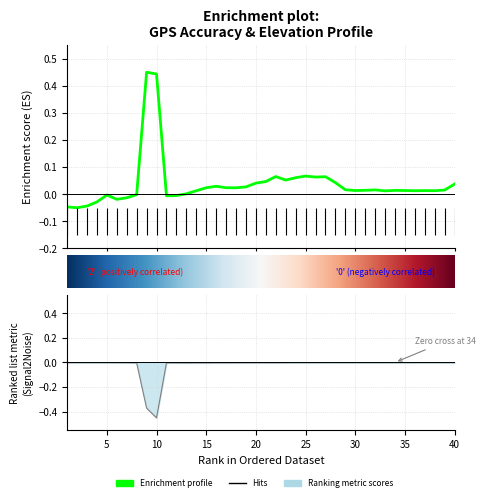

List the labels in order of z value, largest first.

9, 10, 25, 22, 27, 26, 24, 23, 21, 28, 20, 40, 16, 19, 17, 15, 18, 29, 32, 39, 31, 34, 35, 30, 37, 38, 36, 14, 33, 13, 8, 5, 12, 11, 7, 6, 4, 3, 1, 2